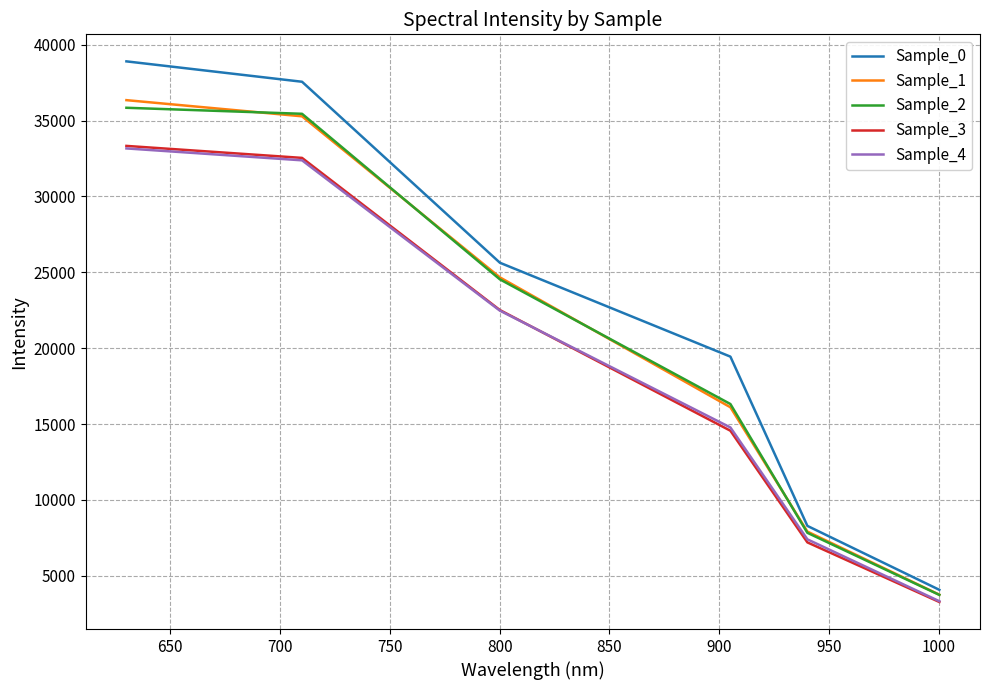

What is the maximum value for Sample_3?

33328.3